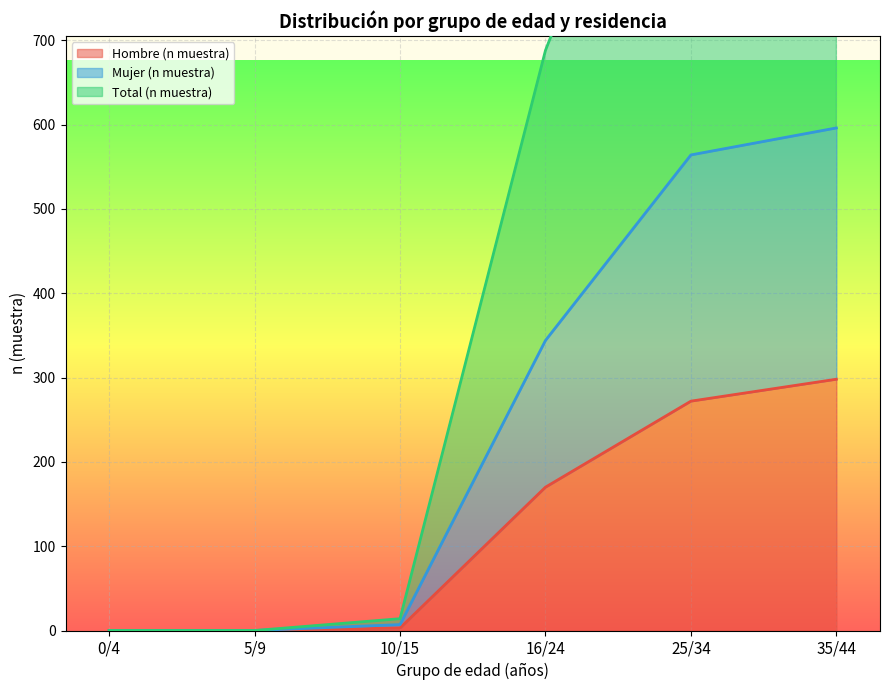

True or false: Total (n muestra) has a value of 2 at 10/15.

False